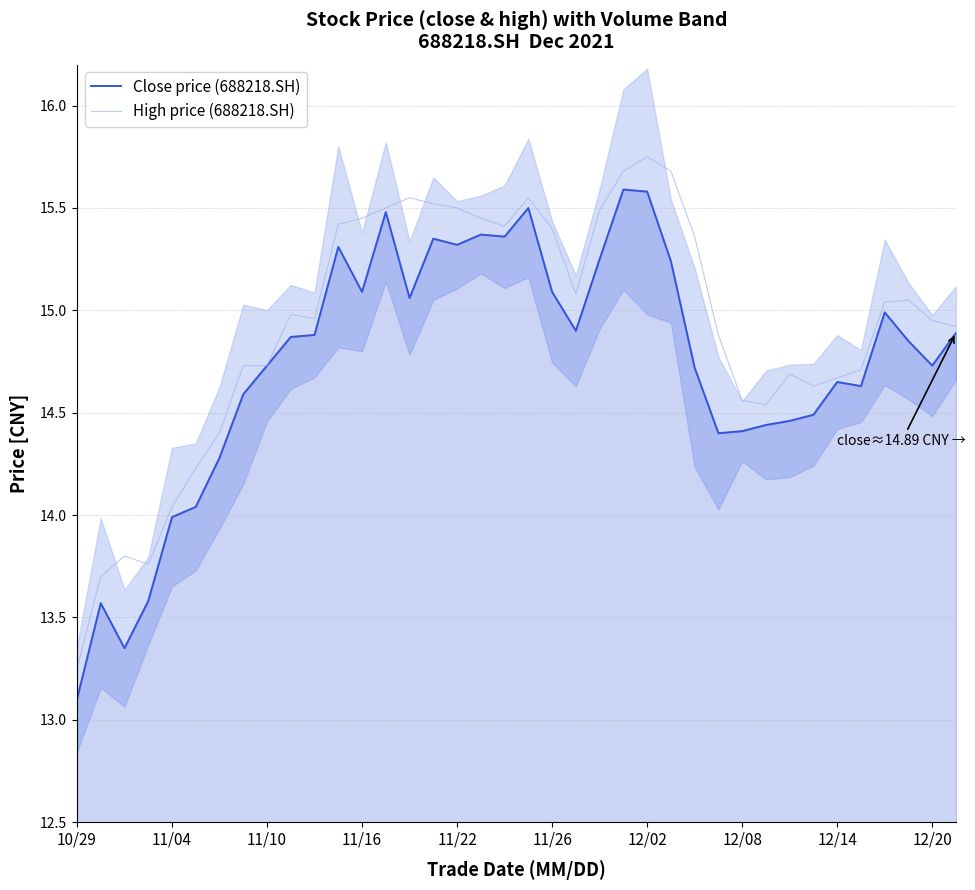

What value does the High price (688218.SH) series have at 26?

15.4